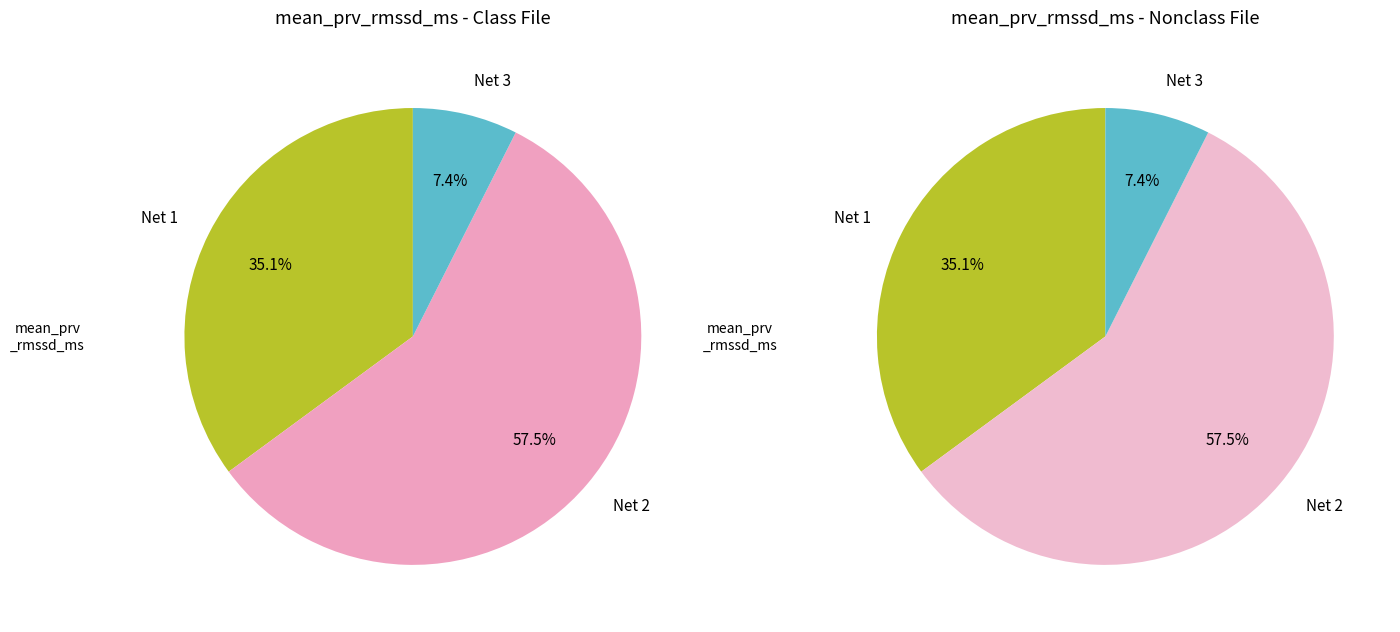

To the nearest percent, what is the difference between the 2 and 3 slice percentages?

50%